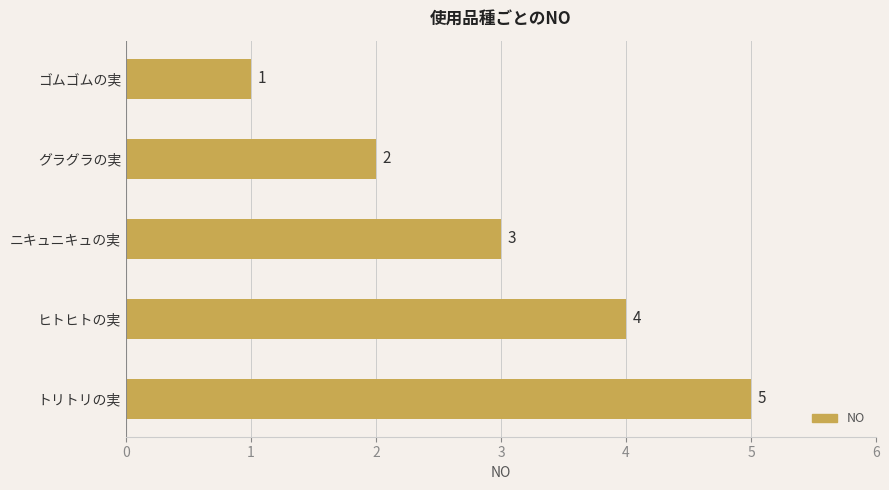

Which has a higher value, ヒトヒトの実 or ゴムゴムの実?

ヒトヒトの実